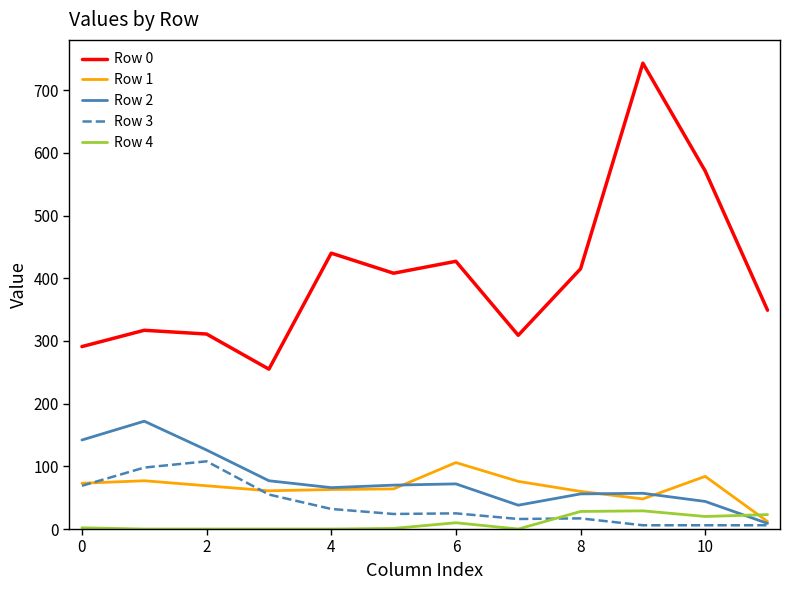

What are all the series names shown in the legend?

Row 0, Row 1, Row 2, Row 3, Row 4